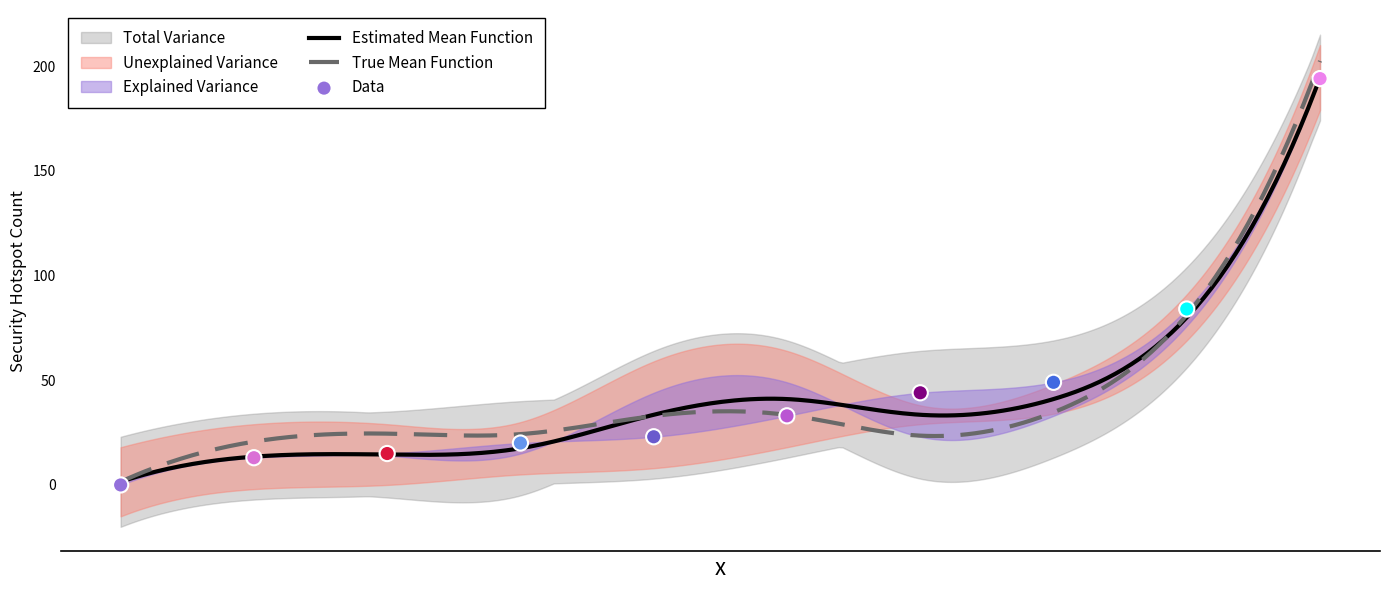

What is the highest value of the Estimated Mean Function series?

194.5